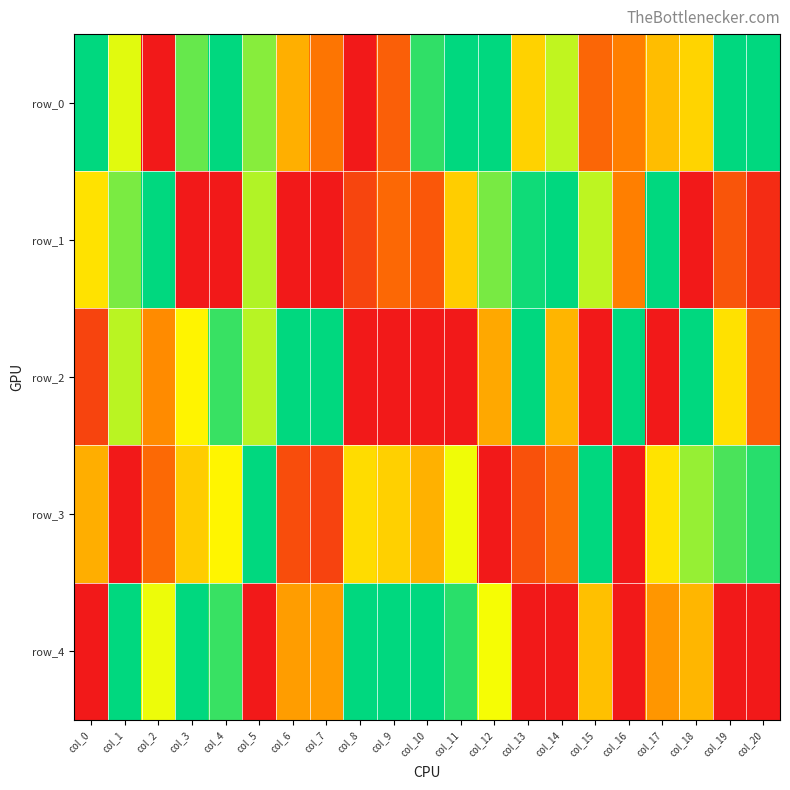

Which series changed the most between col_12 and col_15?

row_3